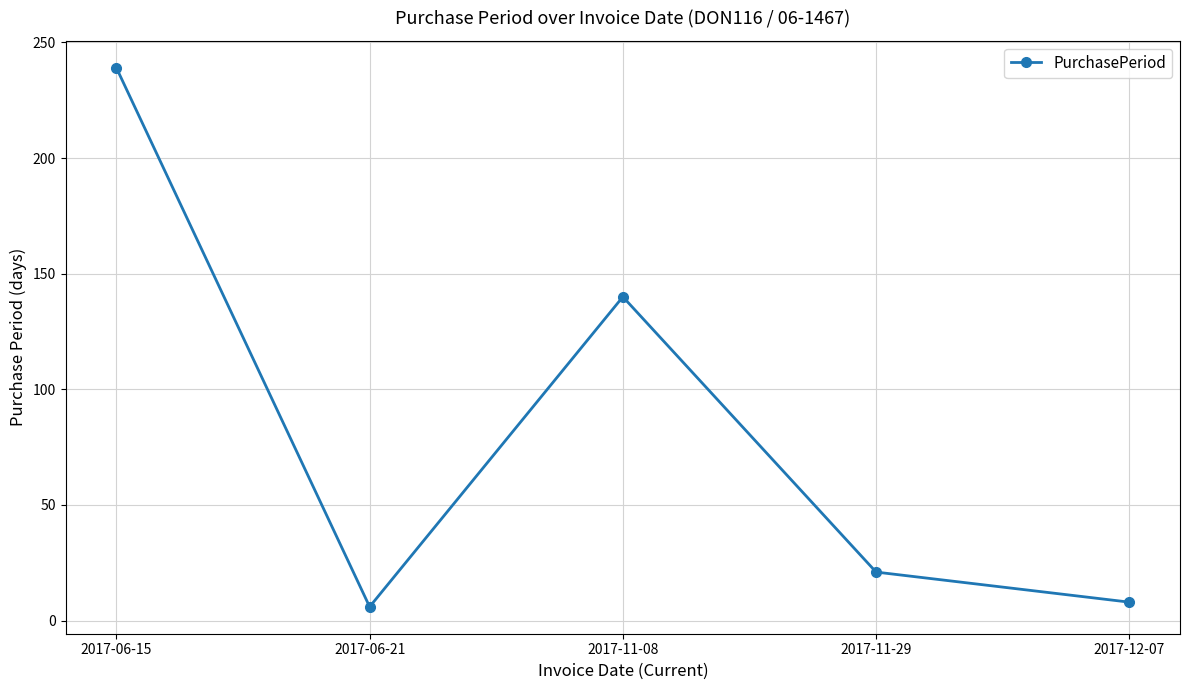

What is the change in value from 2017-06-15 to 2017-11-08?

-99